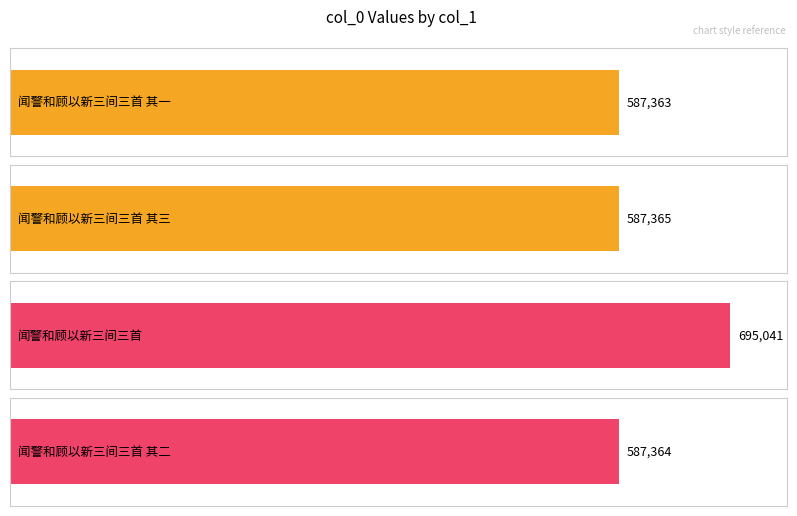

Reading left to right, transcribe all the data shown in this chart.

587363	587365	695041	587364